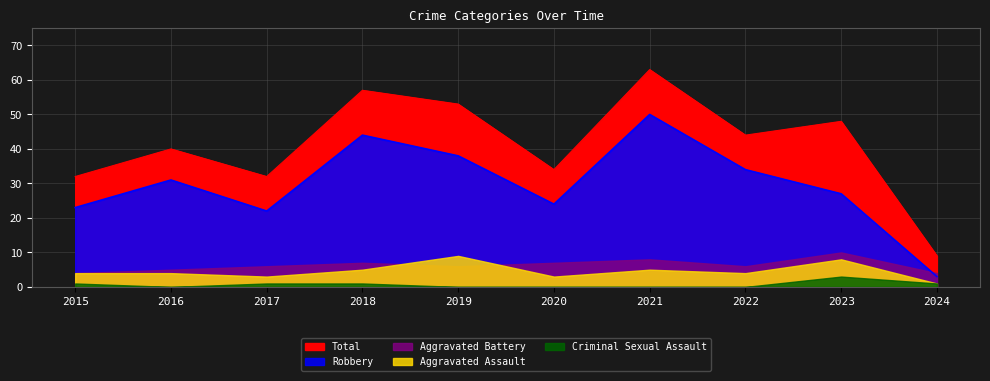

True or false: Robbery has more than 2 interior local peaks.

True